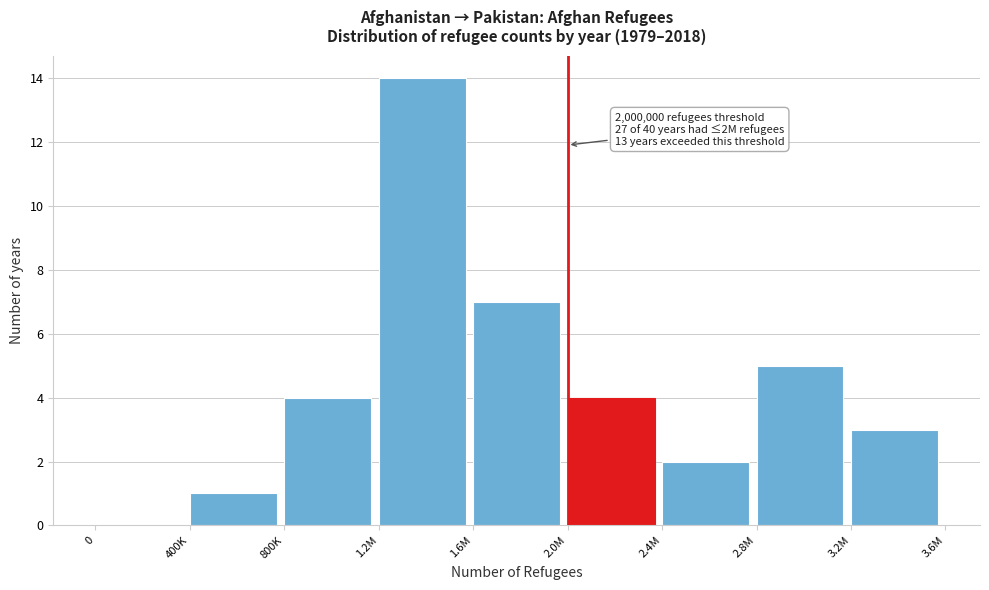

Reading left to right, extract all data points from this chart.

0=0	400K=1	800K=4	1.2M=14	1.6M=7	2.0M=4	2.4M=2	2.8M=5	3.2M=3